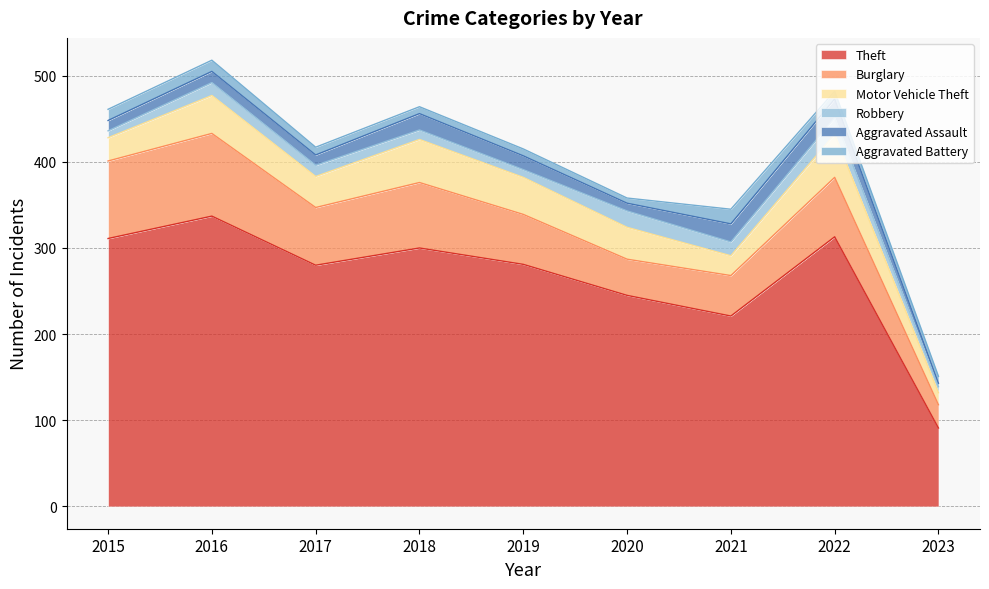

What is the value of the Motor Vehicle Theft point at the 7th from the left?

23